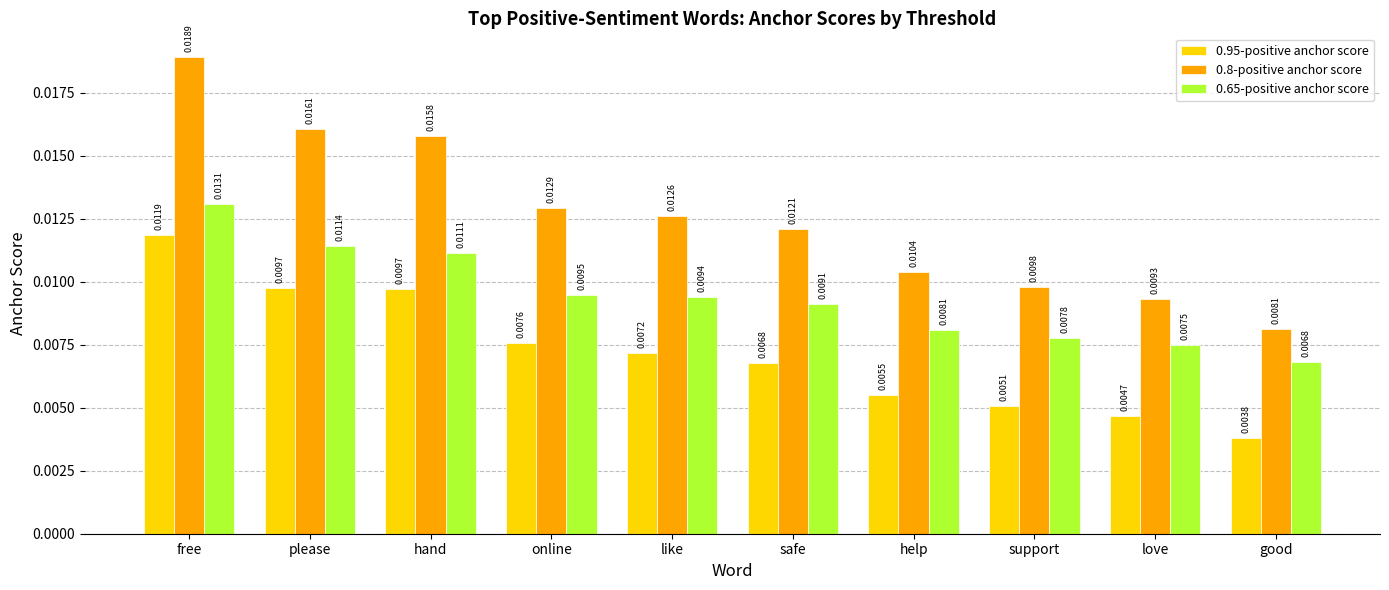

At which label is 0.8-positive anchor score closest to 0?

good